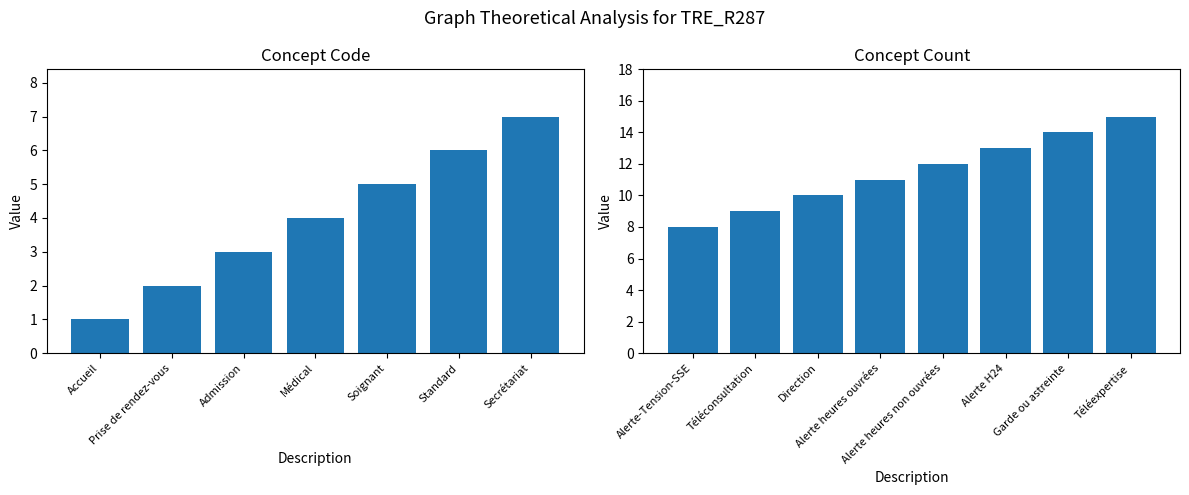

What is the sum of all values?

92